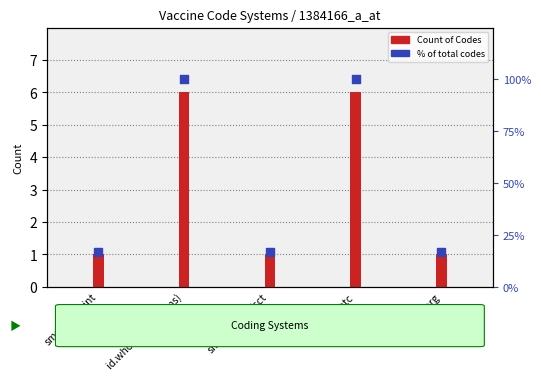

At which category is the sum across all series the highest?

id.who.int/icd (mms)